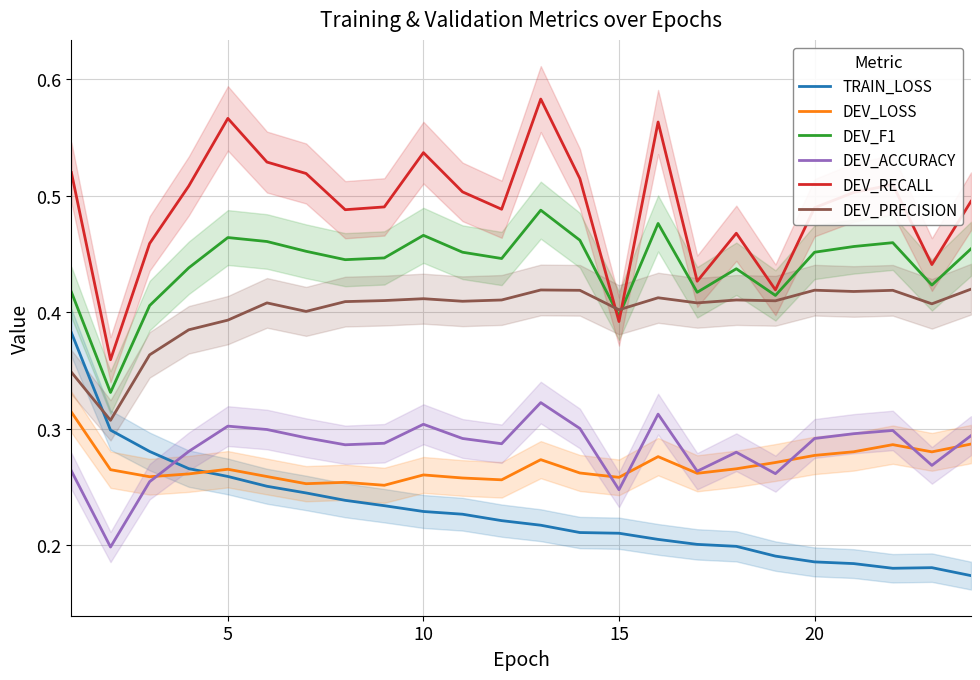

How many lines are shown in the chart?

6